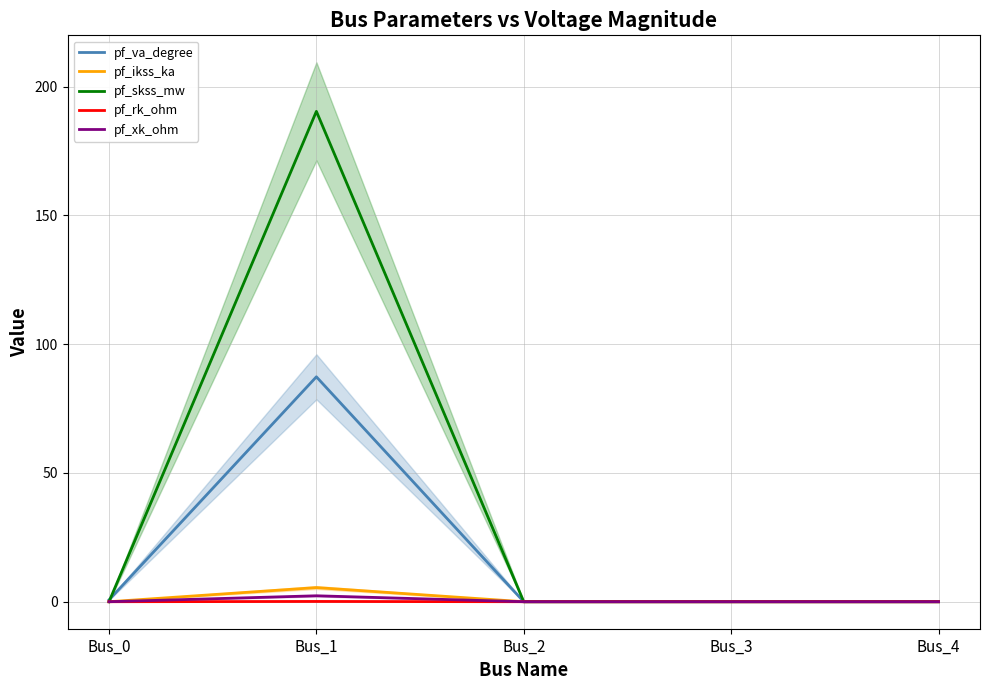

Rank the series at Bus_3 from lowest to highest value.

pf_va_degree, pf_ikss_ka, pf_skss_mw, pf_rk_ohm, pf_xk_ohm